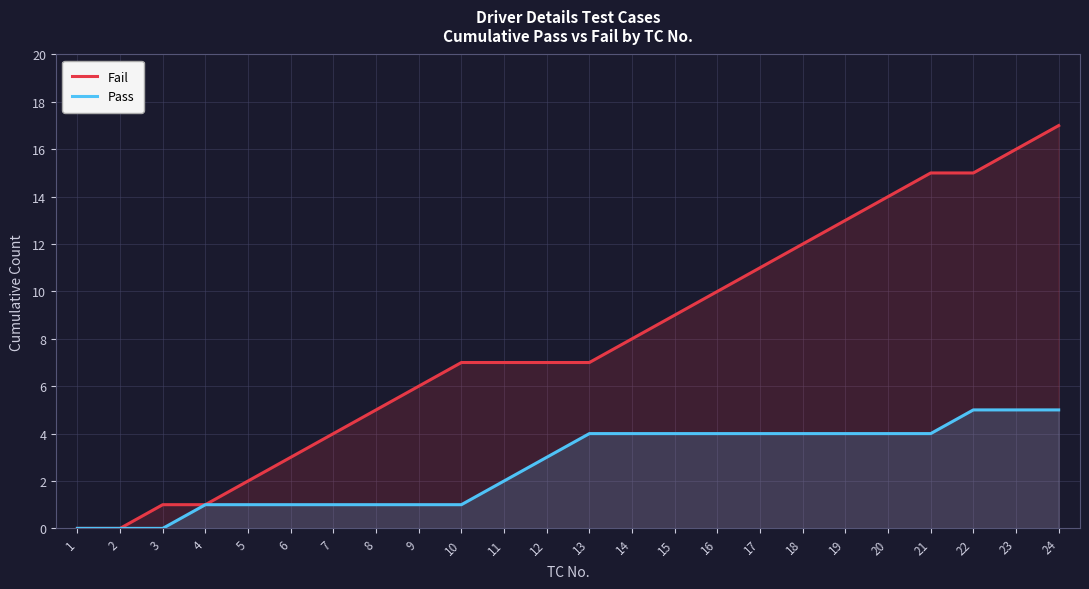

Does the chart have visible grid lines?

Yes